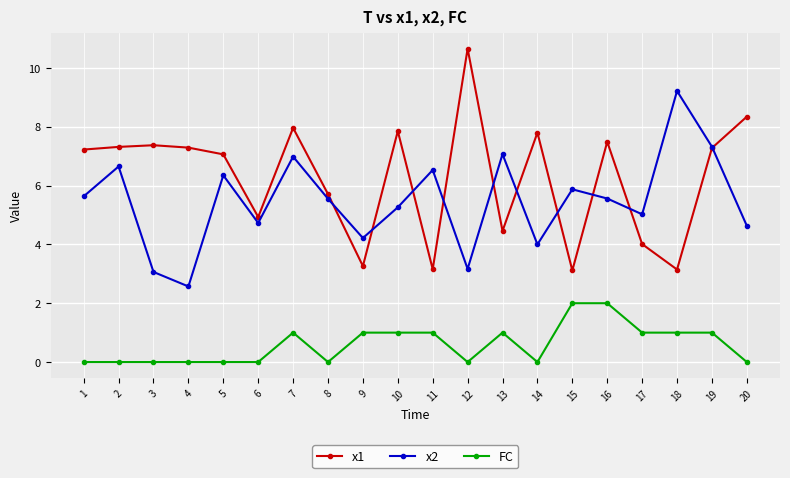

Between 10 and 15, which series saw the biggest shift?

x1